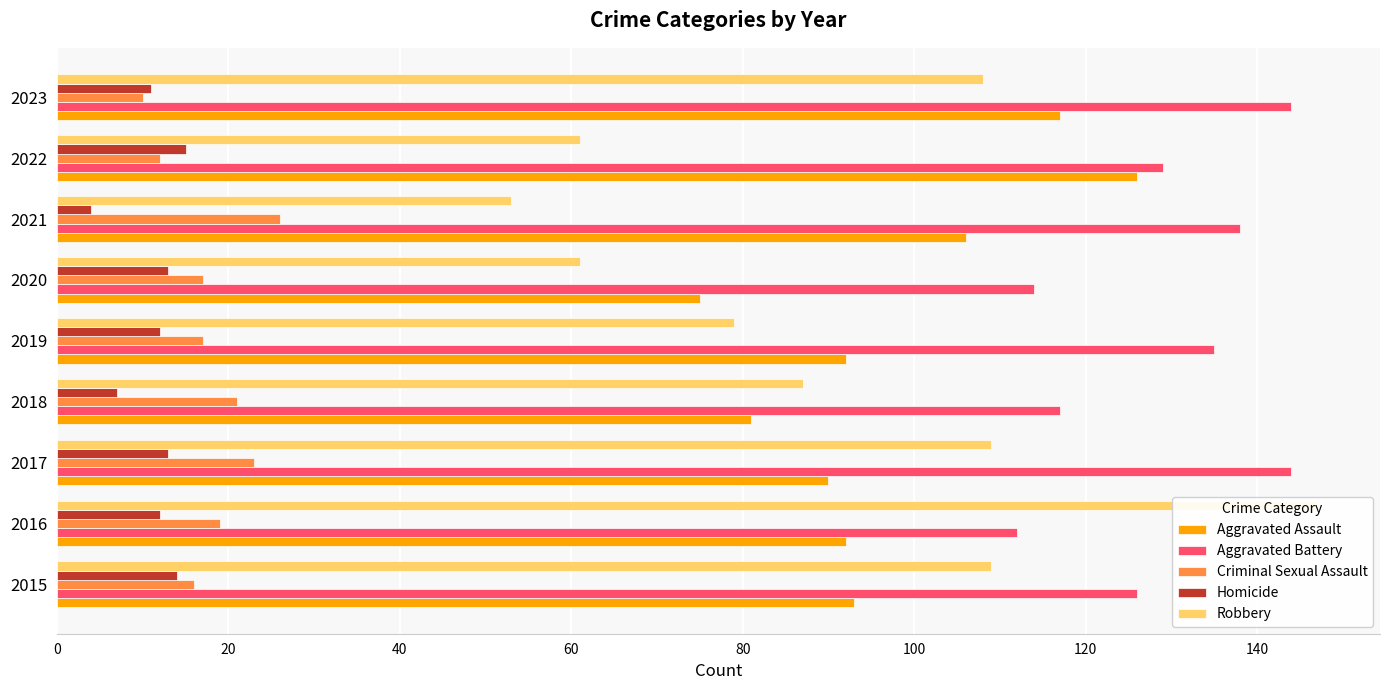

What is the difference between the maximum and second lowest values in the Criminal Sexual Assault series?

14